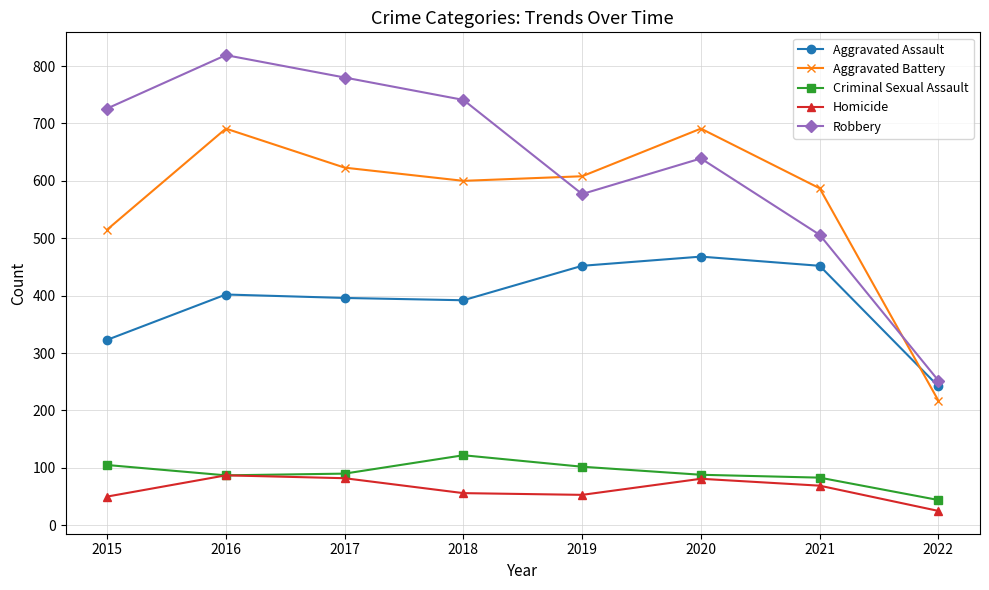

At how many categories does at least one series exceed 112?

8